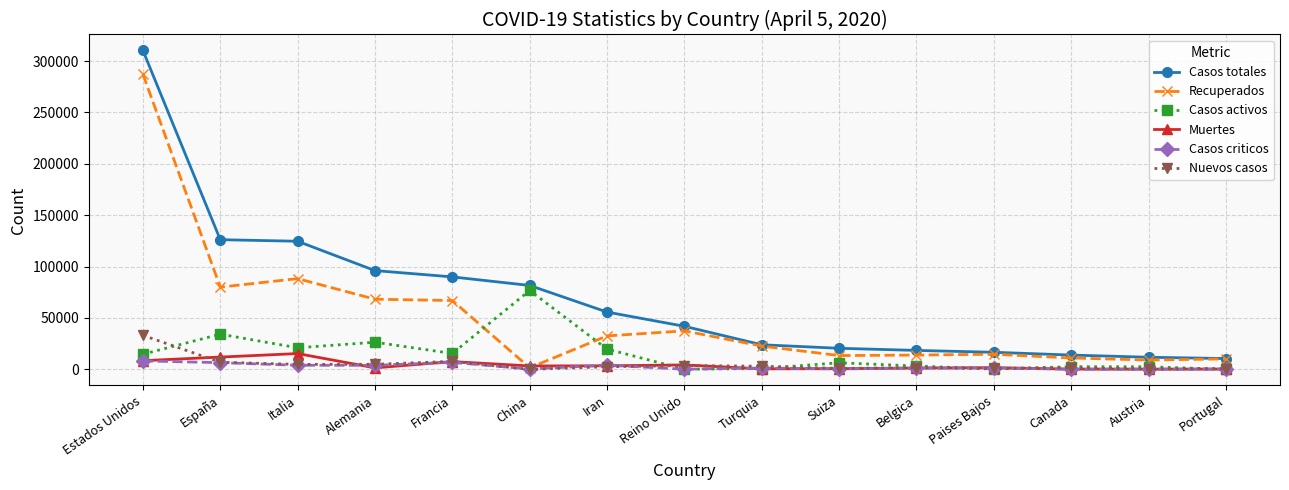

What is the approximate value of Nuevos casos at Francia?

7788